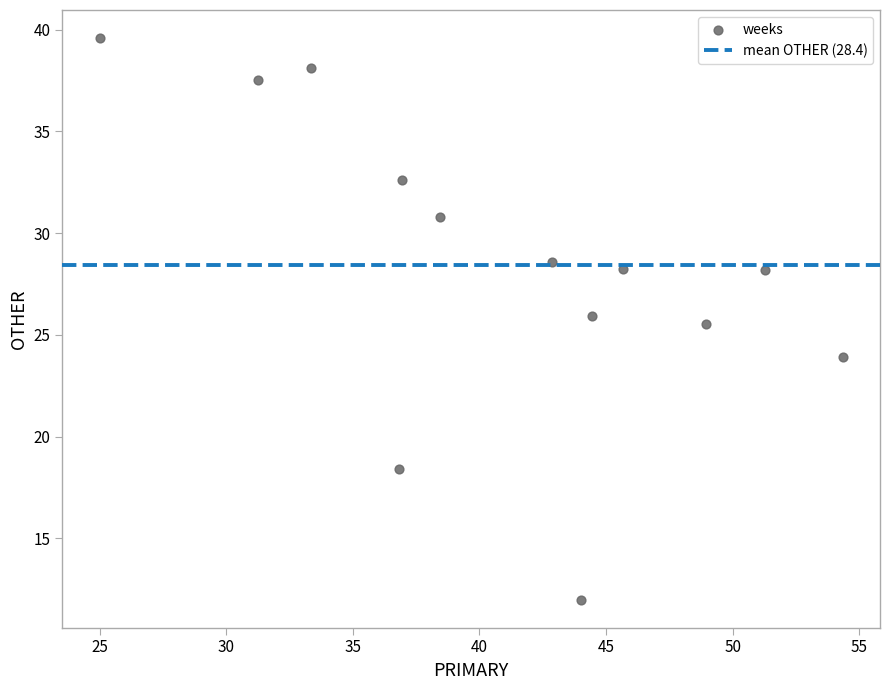

What Y value in the scatter plot is closest to 25?

25.5